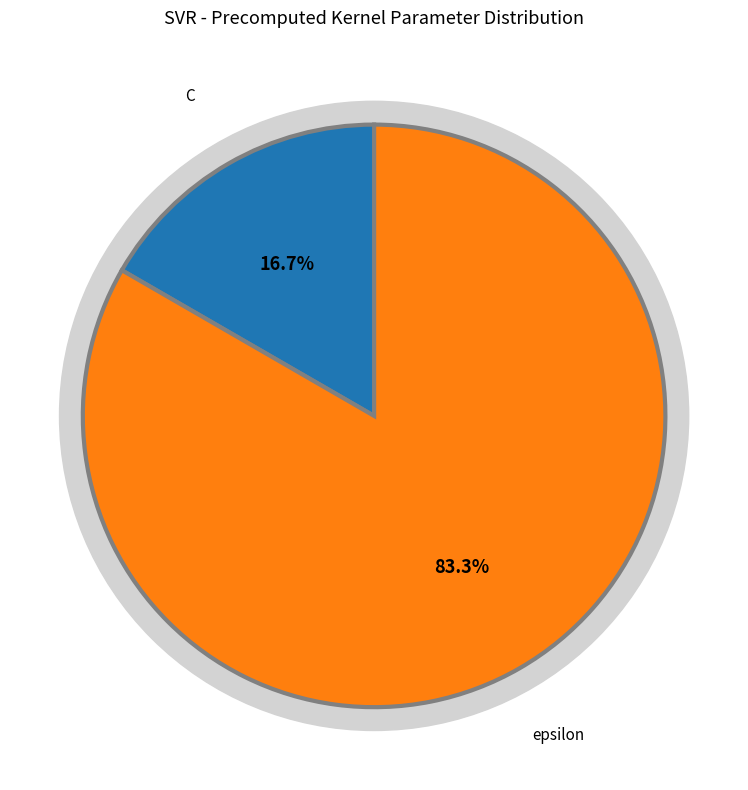

Do C and epsilon together represent more than half of the pie?

Yes